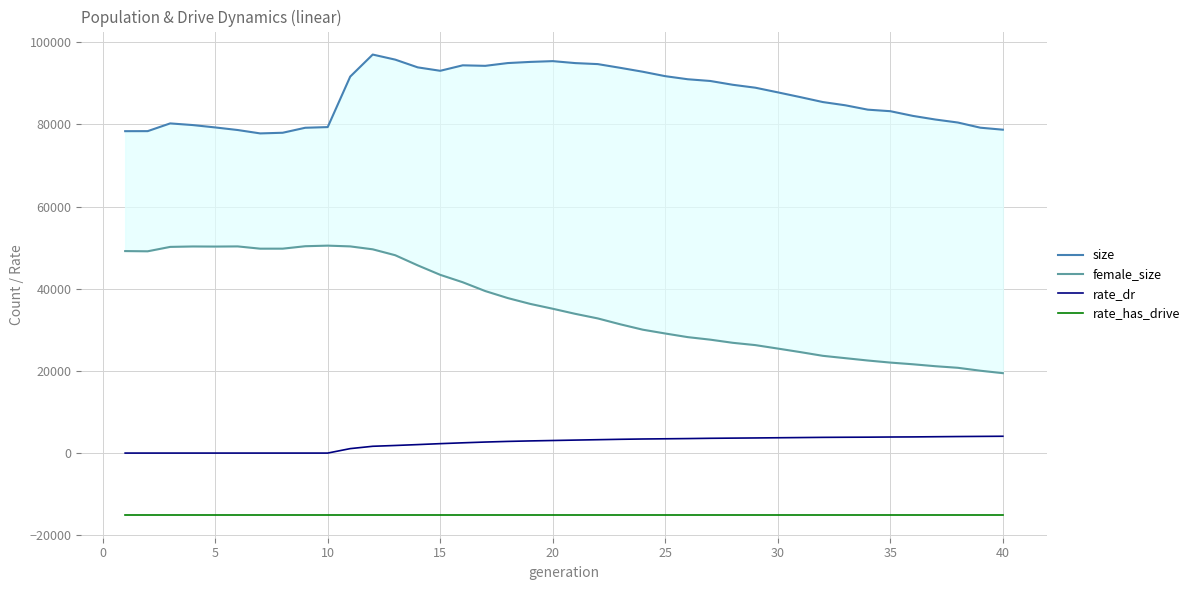

True or false: rate_dr and rate_has_drive intersect in this chart.

False